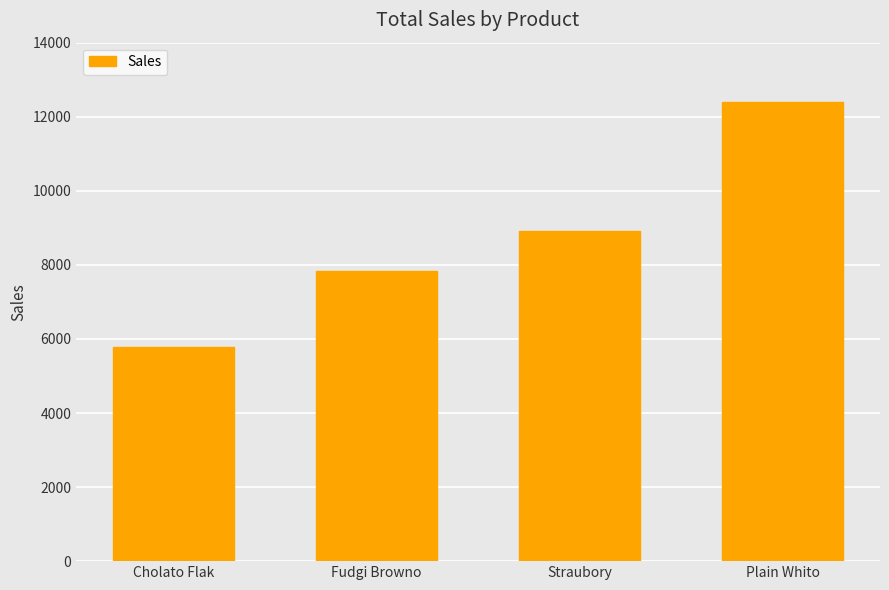

How many data points are less than 8923?

2